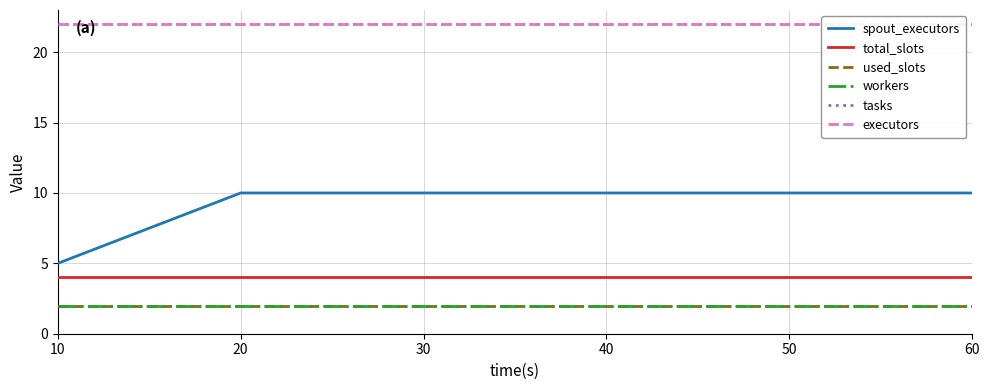

What is the sum of the total_slots values at 40 and 50?

8